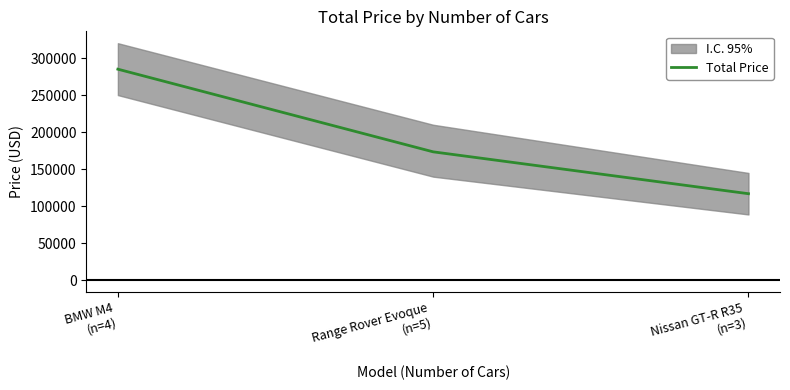

What is the sum of the values at BMW M4
(n=4) and Range Rover Evoque
(n=5)?

458422